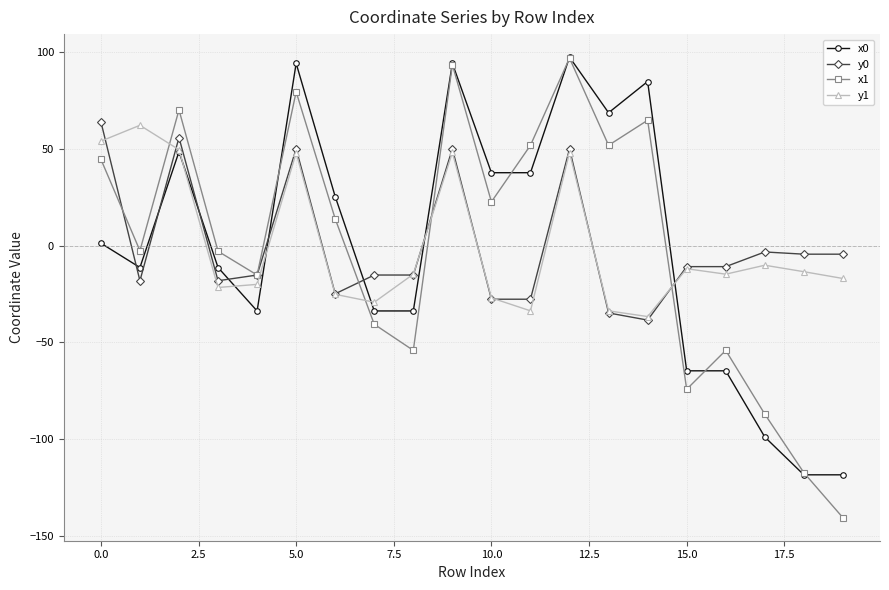

List the series in order of their overall mean, lowest first.

x1, x0, y0, y1